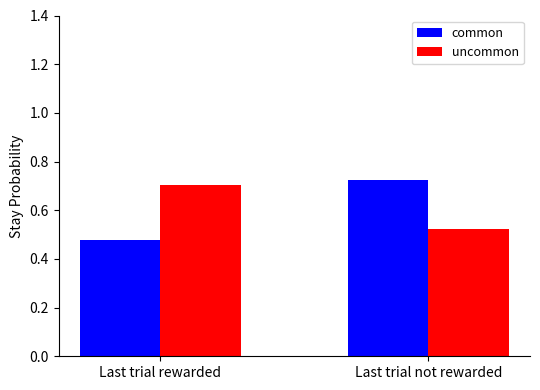

Rank the categories by uncommon value from highest to lowest.

Last trial rewarded, Last trial not rewarded